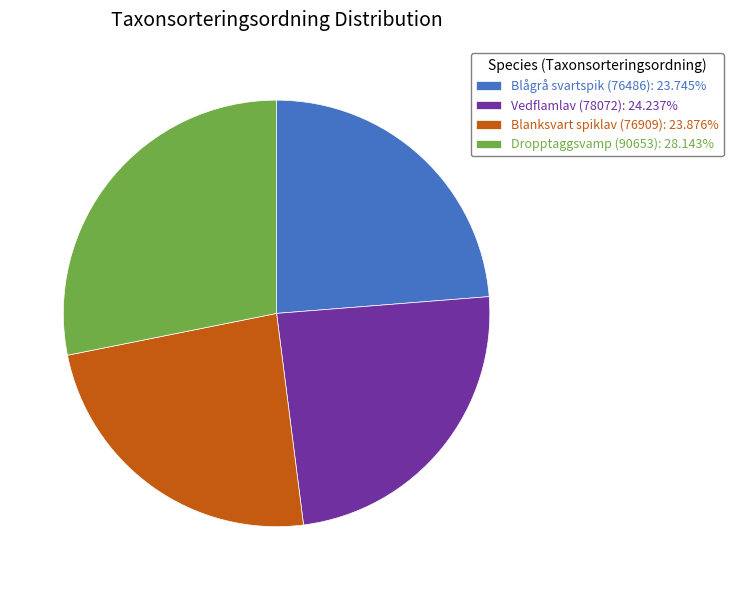

Does any single category account for the majority?

No